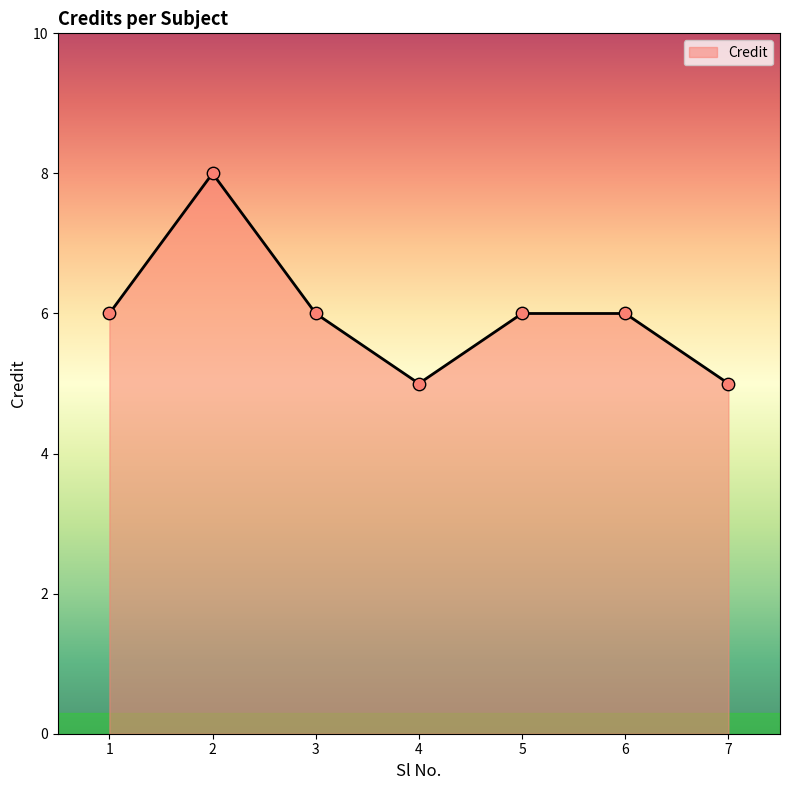

Between 2 and 4, which is larger?

2